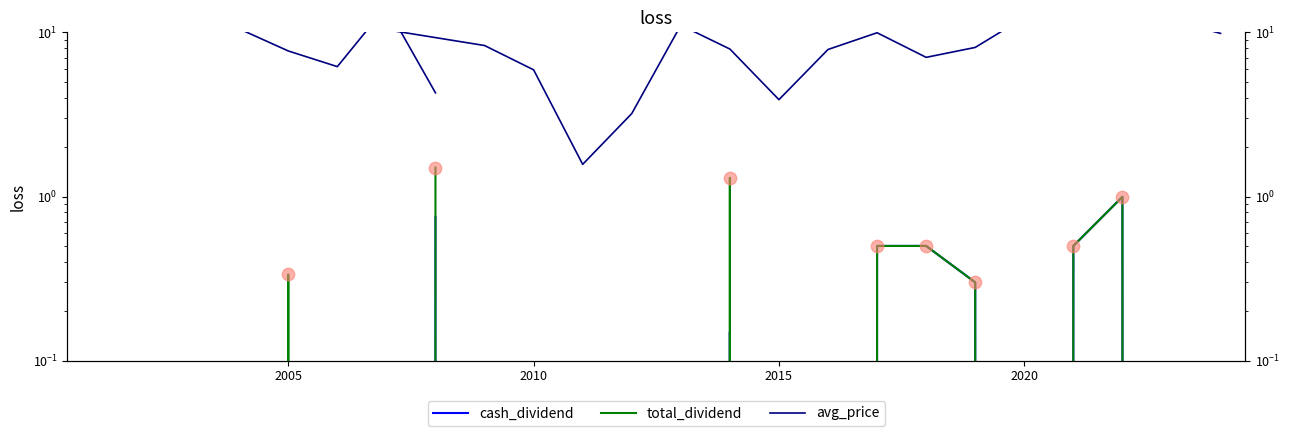

At how many categories does at least one series exceed 17?

2